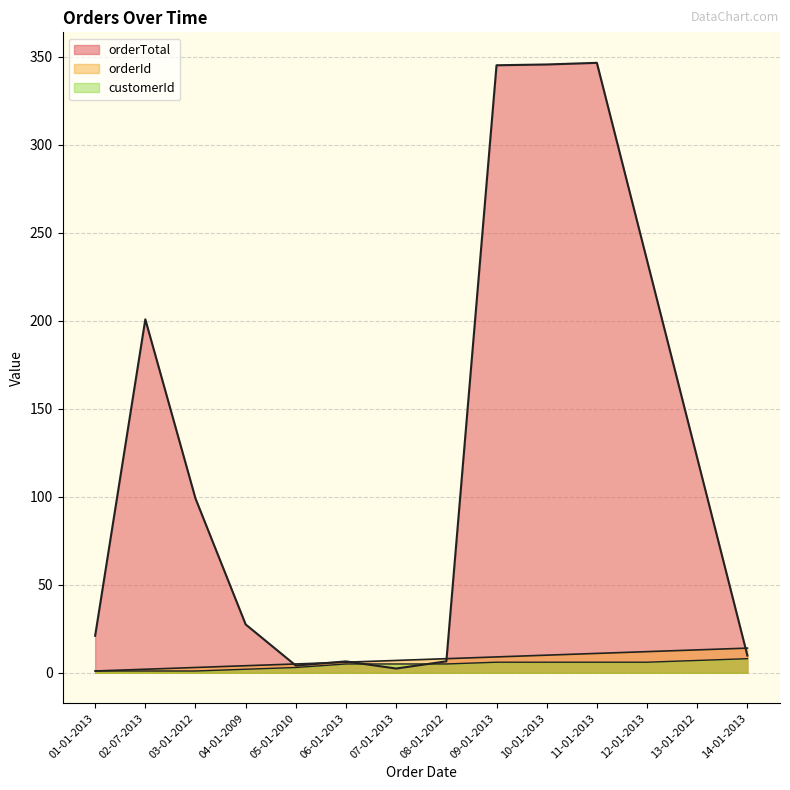

What is the label of the 12th point from the left?

12-01-2013